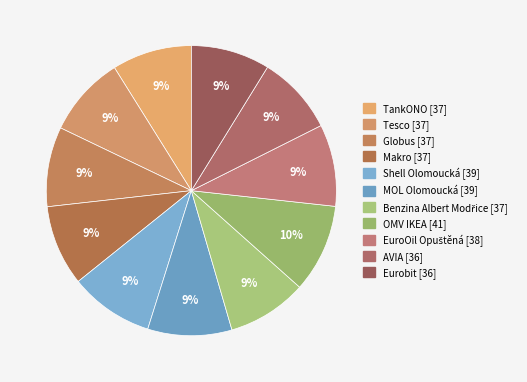

Is it true that Eurobit is 20% of the pie?

False